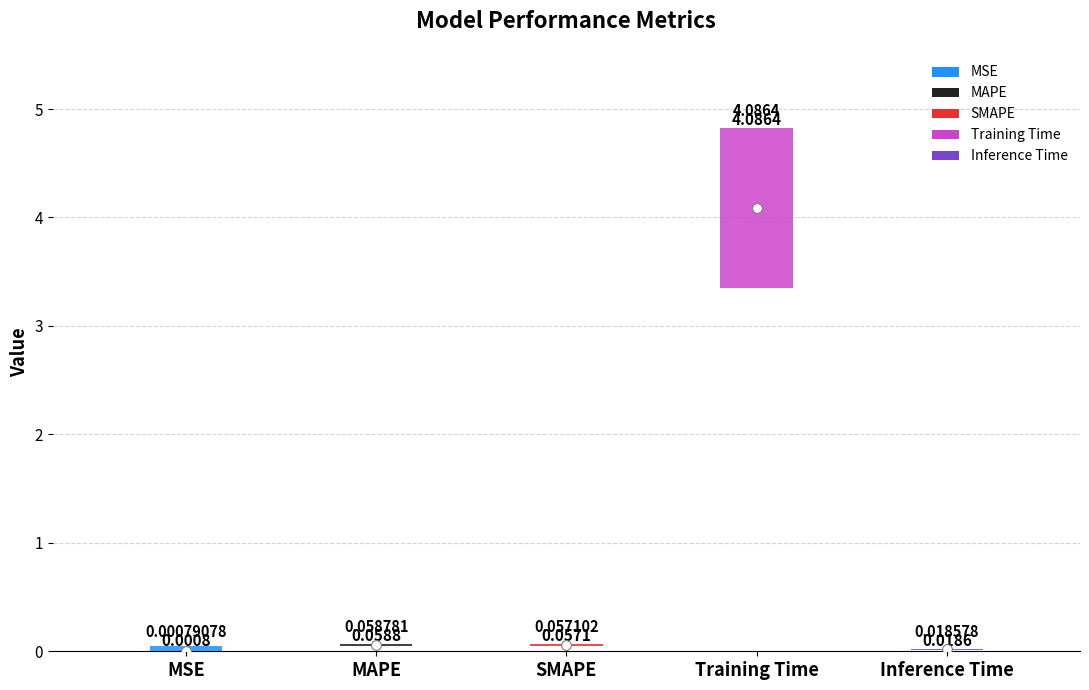

At which label is the value closest to 2?

MAPE